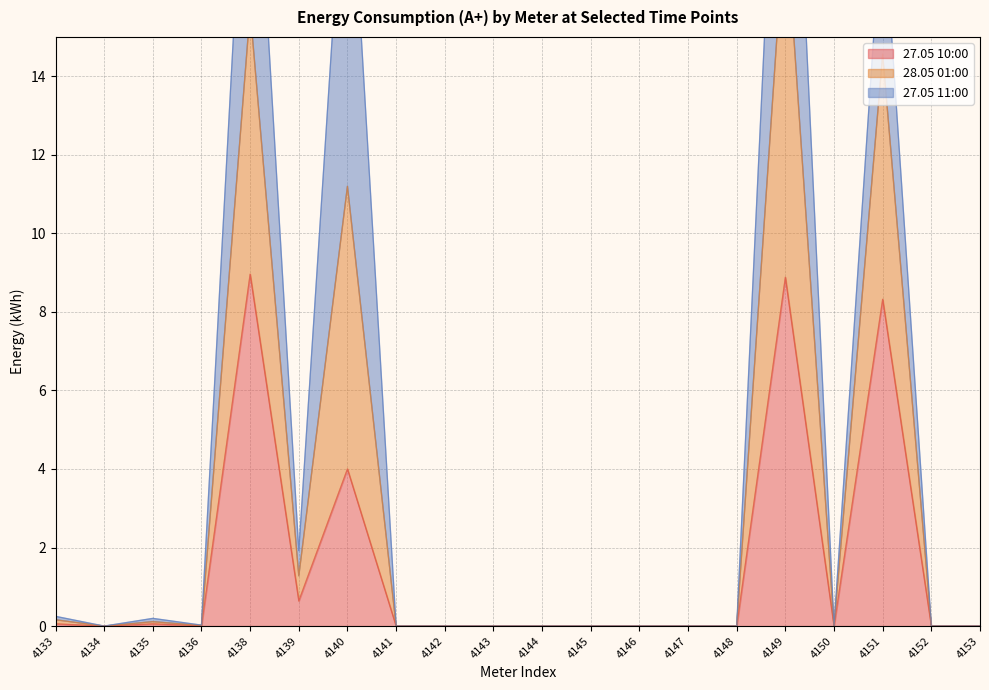

The 27.05 10:00 series shows 2.8 at 4153. True or false?

False